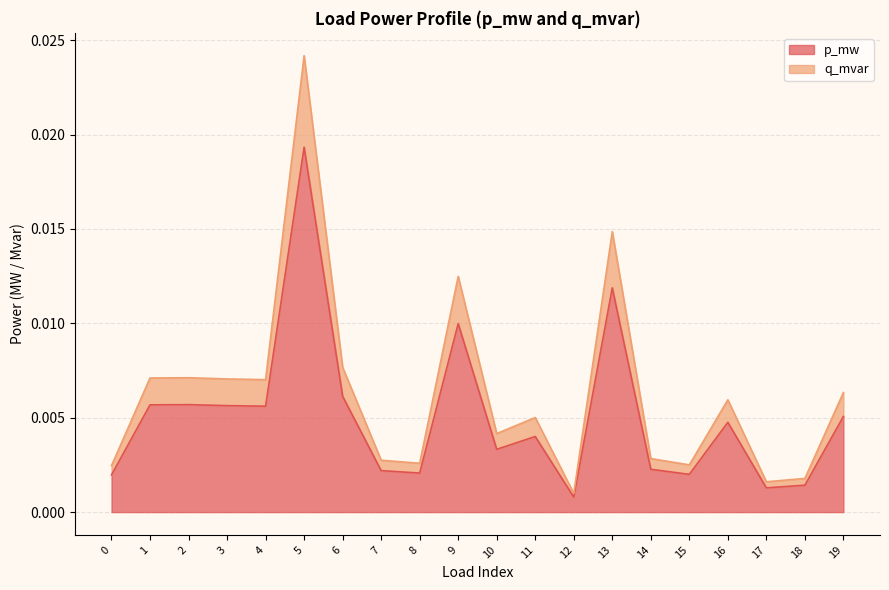

True or false: q_mvar and p_mw cross at least once.

False